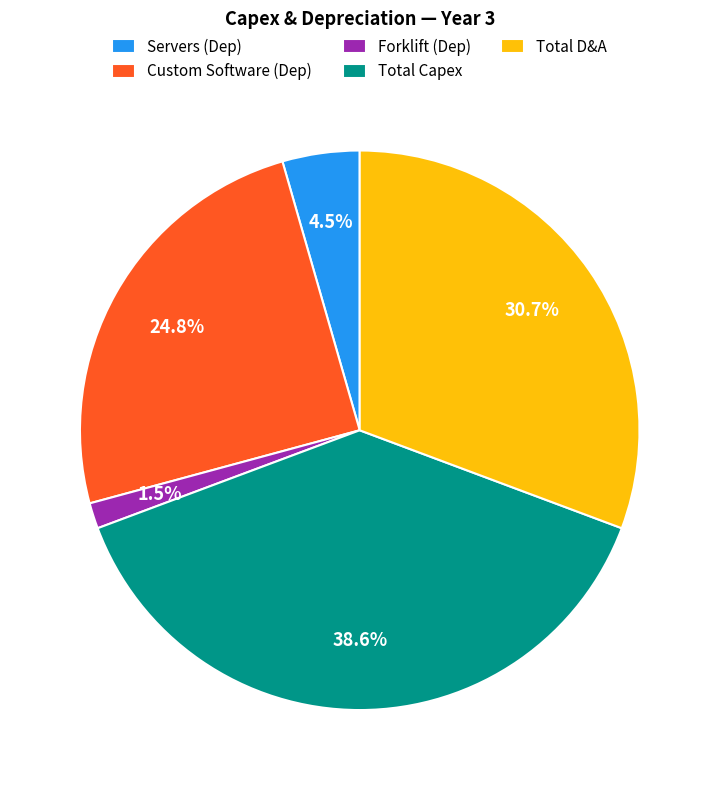

Is there a majority slice in this chart?

No